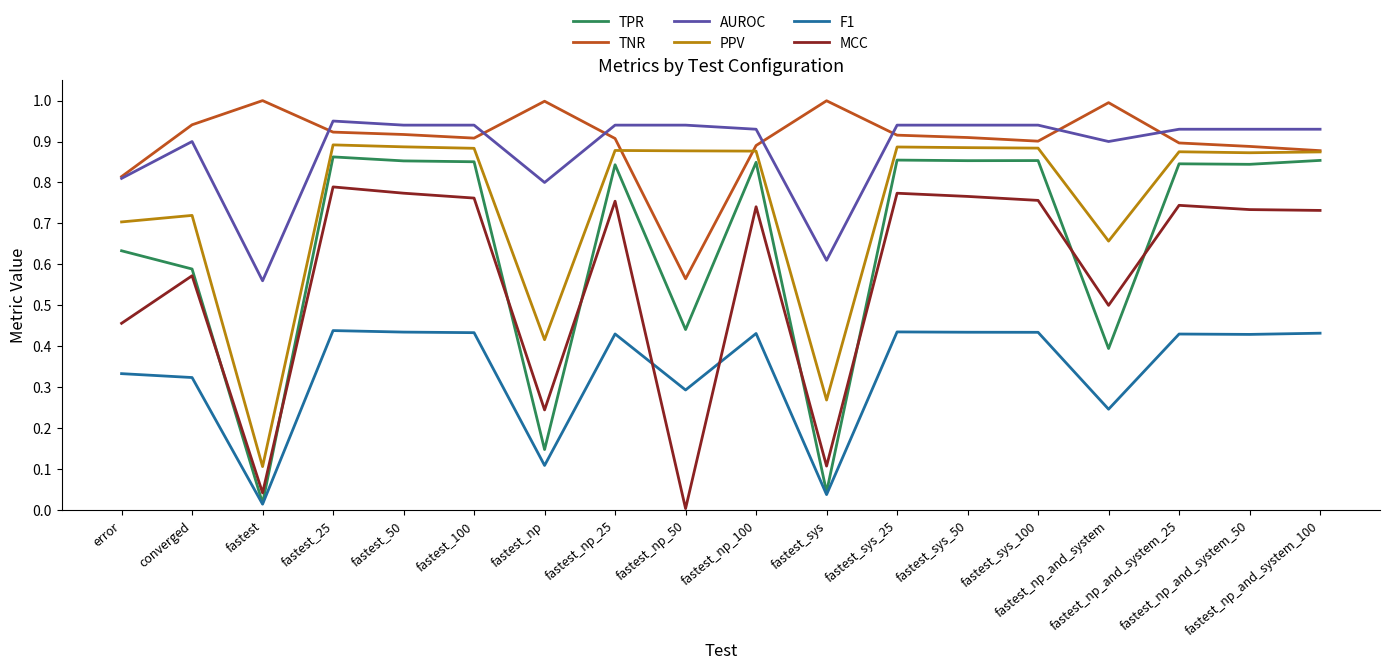

True or false: MCC and F1 cross at least once.

True